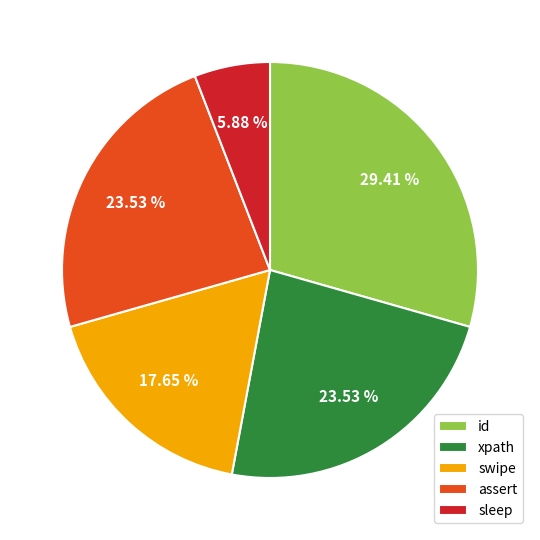

Which has a higher value, id or swipe?

id